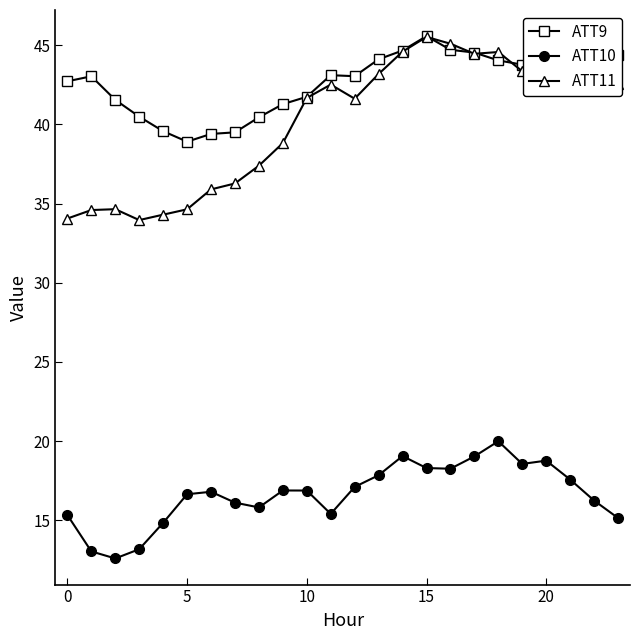

Which series has the largest range (max minus min)?

ATT11